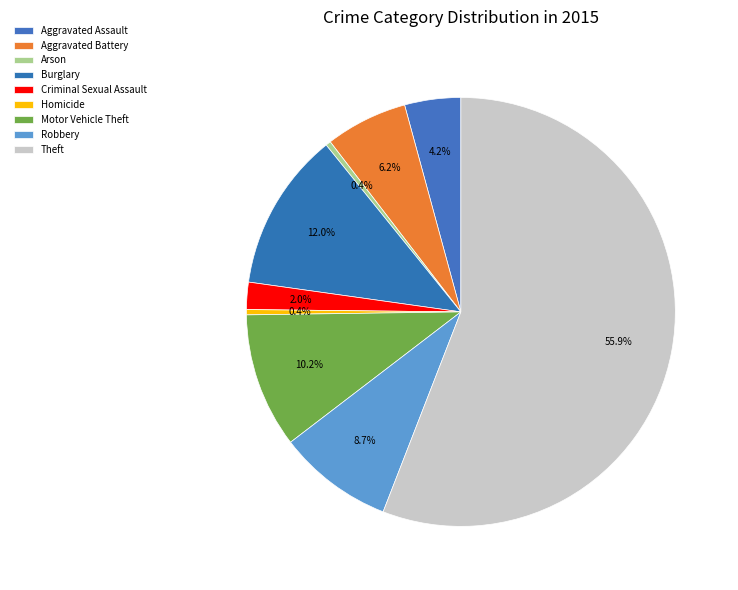

How many segments does this pie chart have?

9